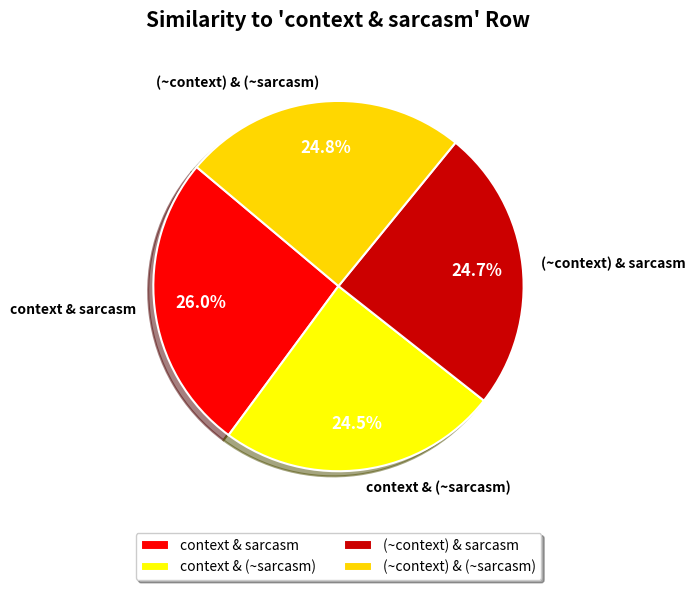

Does context & (~sarcasm) represent more than half of the total?

No